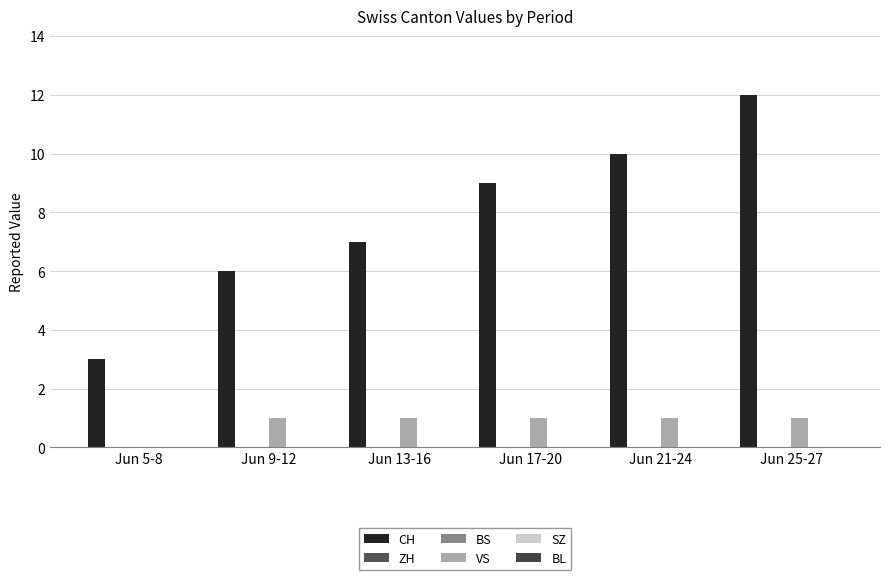

Reading left to right, list all the values displayed in this chart.

CH: Jun 5-8=3	Jun 9-12=6	Jun 13-16=7	Jun 17-20=9	Jun 21-24=10	Jun 25-27=12
ZH: Jun 5-8=0	Jun 9-12=0	Jun 13-16=0	Jun 17-20=0	Jun 21-24=0	Jun 25-27=0
BS: Jun 5-8=0	Jun 9-12=0	Jun 13-16=0	Jun 17-20=0	Jun 21-24=0	Jun 25-27=0
VS: Jun 5-8=0	Jun 9-12=1	Jun 13-16=1	Jun 17-20=1	Jun 21-24=1	Jun 25-27=1
SZ: Jun 5-8=0	Jun 9-12=0	Jun 13-16=0	Jun 17-20=0	Jun 21-24=0	Jun 25-27=0
BL: Jun 5-8=0	Jun 9-12=0	Jun 13-16=0	Jun 17-20=0	Jun 21-24=0	Jun 25-27=0